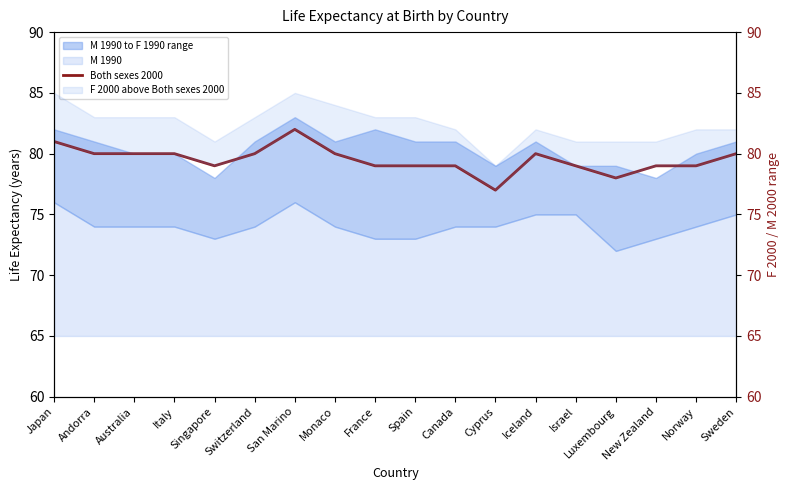

Rank the categories by value from highest to lowest.

San Marino, Japan, Andorra, Australia, Italy, Switzerland, Monaco, Iceland, Sweden, Singapore, France, Spain, Canada, Israel, New Zealand, Norway, Luxembourg, Cyprus